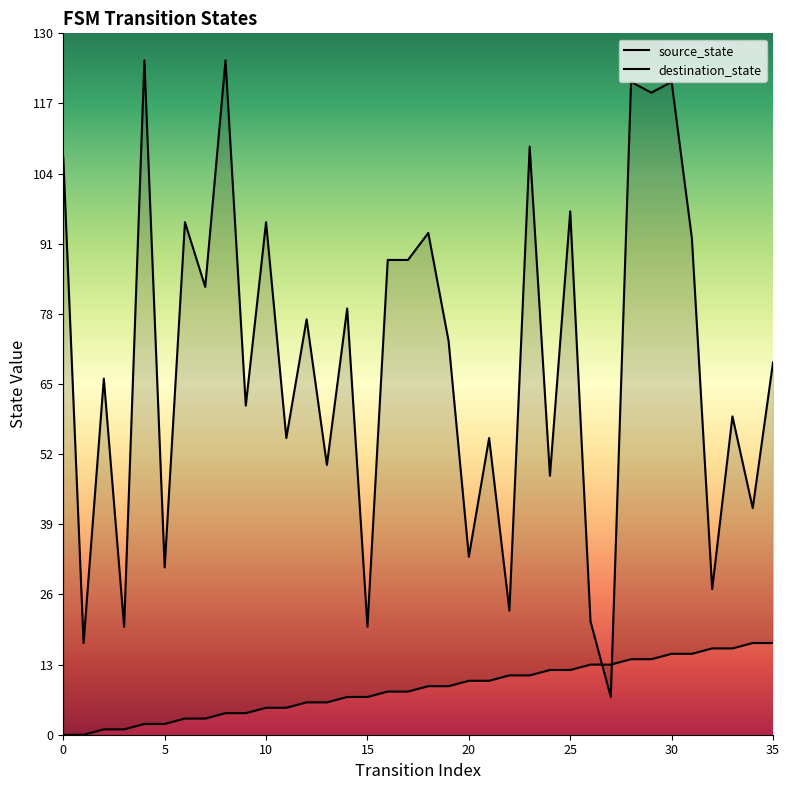

How many interior local peaks does the destination_state series have?

14